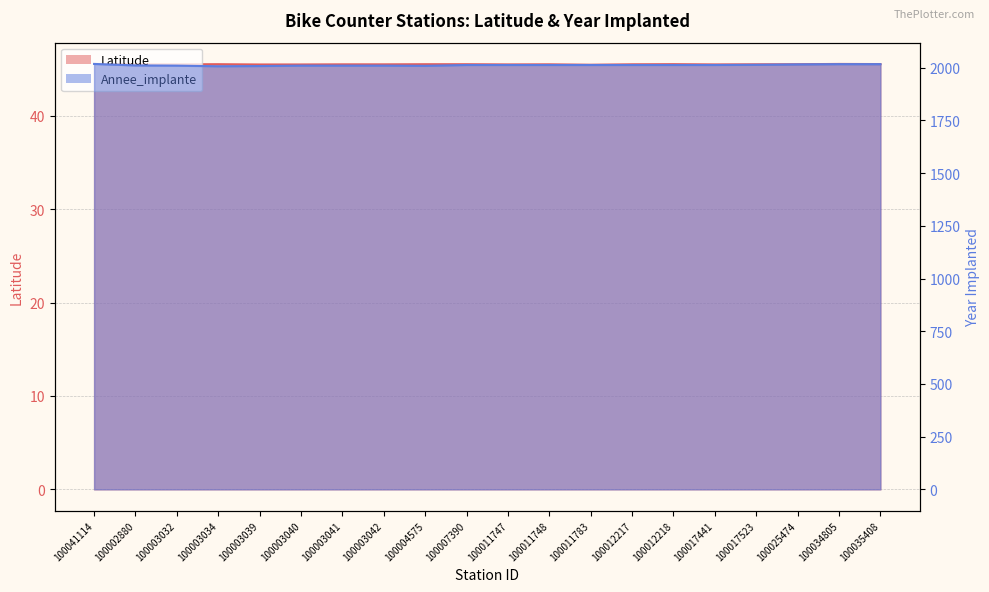

Reading right to left, list all the values displayed in this chart.

Latitude: 100035408=45.5	100034805=45.6	100025474=45.5	100017523=45.5	100017441=45.5	100012218=45.5	100012217=45.5	100011783=45.5	100011748=45.5	100011747=45.5	100007390=45.5	100004575=45.5	100003042=45.5	100003041=45.5	100003040=45.5	100003039=45.5	100003034=45.5	100003032=45.5	100002880=45.5	100041114=45.6
Annee_implante: 100035408=2017.0	100034805=2017.0	100025474=2016.0	100017523=2014.0	100017441=2013.0	100012218=2013.0	100012217=2013.0	100011783=2013.0	100011748=2013.0	100011747=2013.0	100007390=2013.0	100004575=2009.0	100003042=2010.0	100003041=2010.0	100003040=2010.0	100003039=2008.0	100003034=2007.0	100003032=2010.0	100002880=2011.0	100041114=2018.0